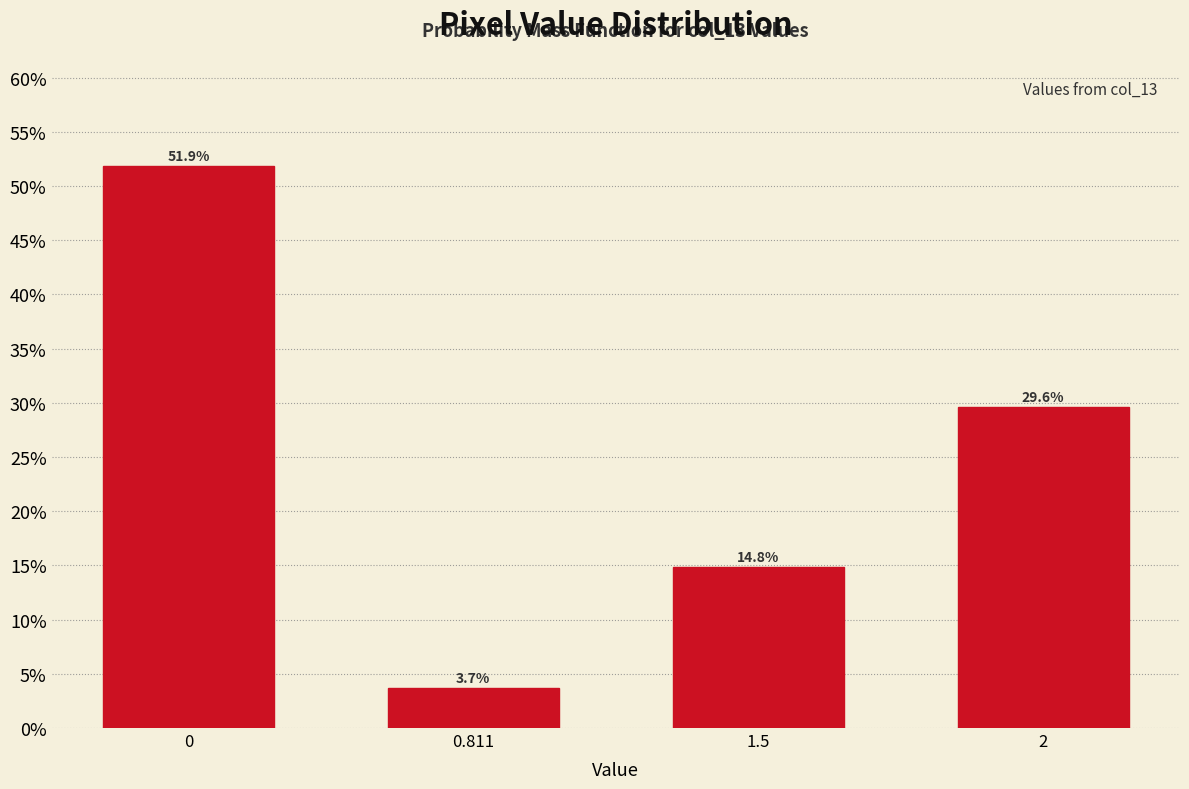

Reading left to right, transcribe all the data shown in this chart.

0=51.9	0.811=3.7	1.5=14.8	2=29.6